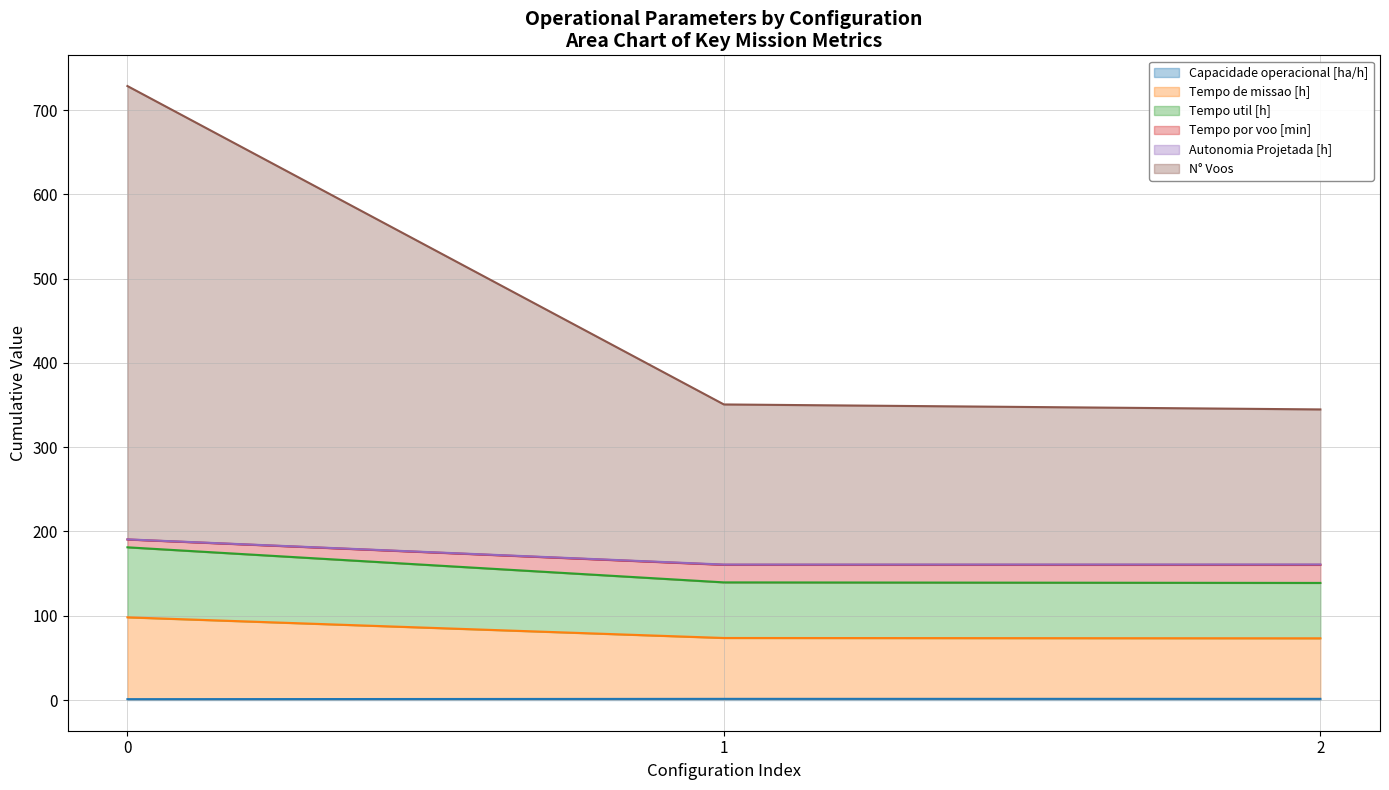

True or false: Tempo util [h] has a value of 987.6 at 0.

False